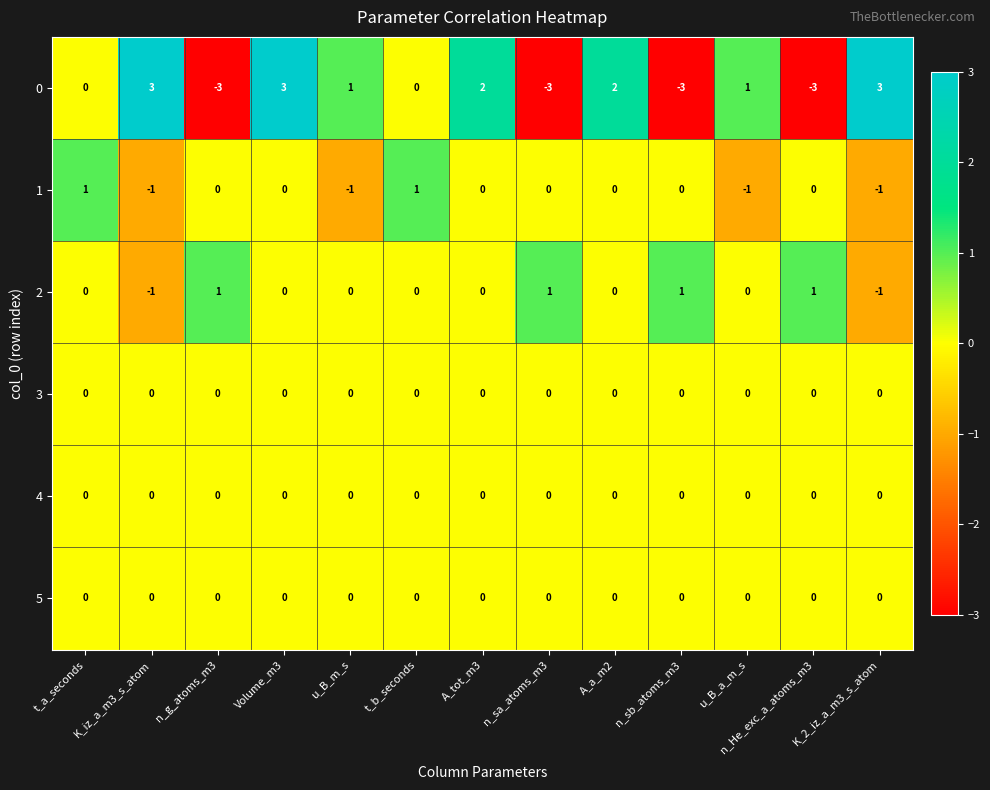

What is the spread (max minus min) of values at n_sa_atoms_m3?

4